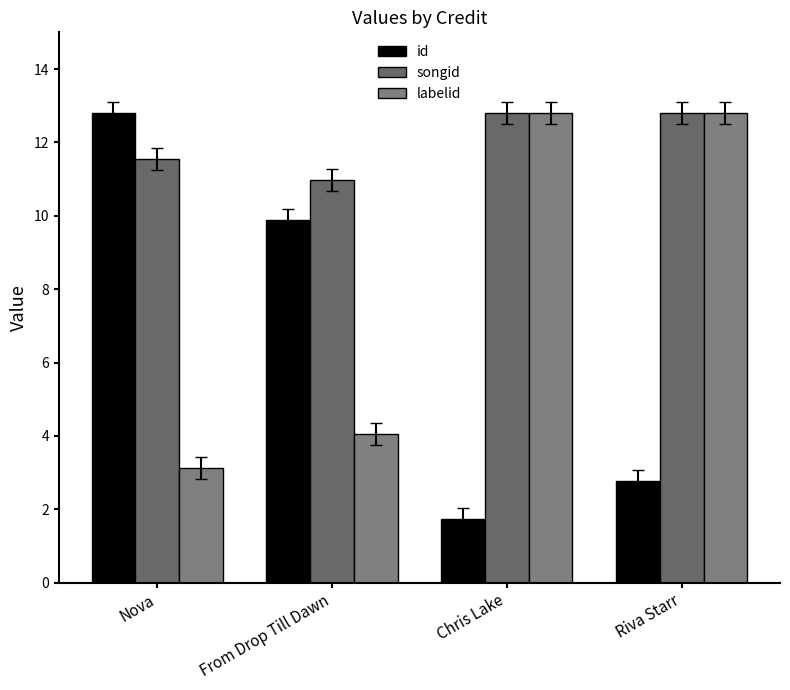

Where is songid nearest to the value 11?

From Drop Till Dawn